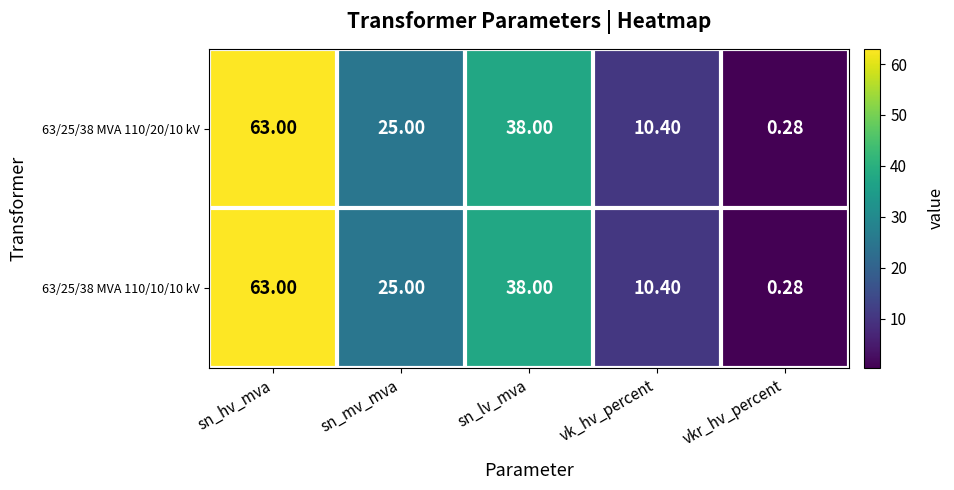

At which category is the sum across all series the highest?

sn_hv_mva